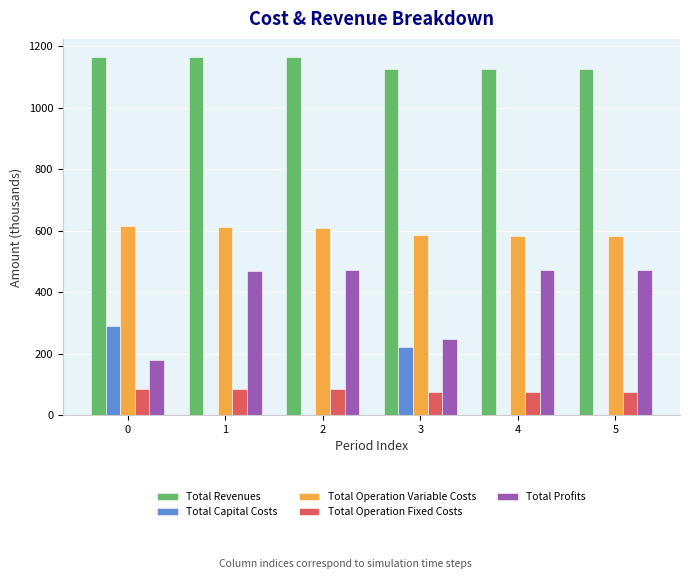

What is the maximum value shown in the chart?

1164.9